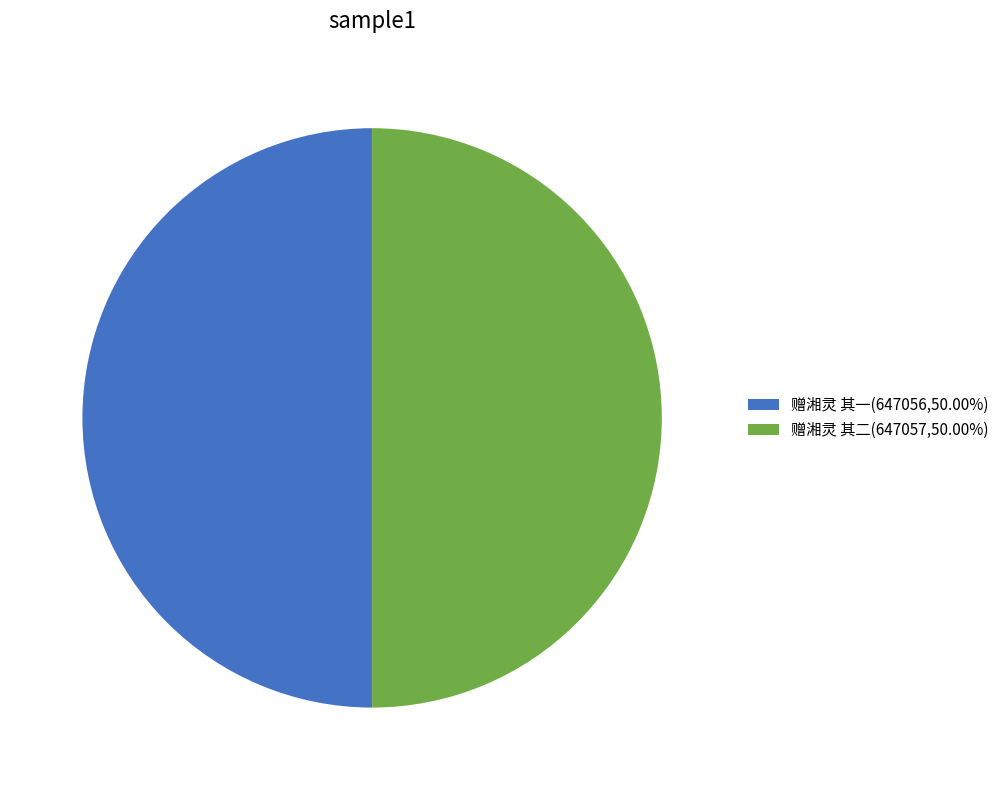

Is it true that 赠湘灵 其一 is 50% of the pie?

True